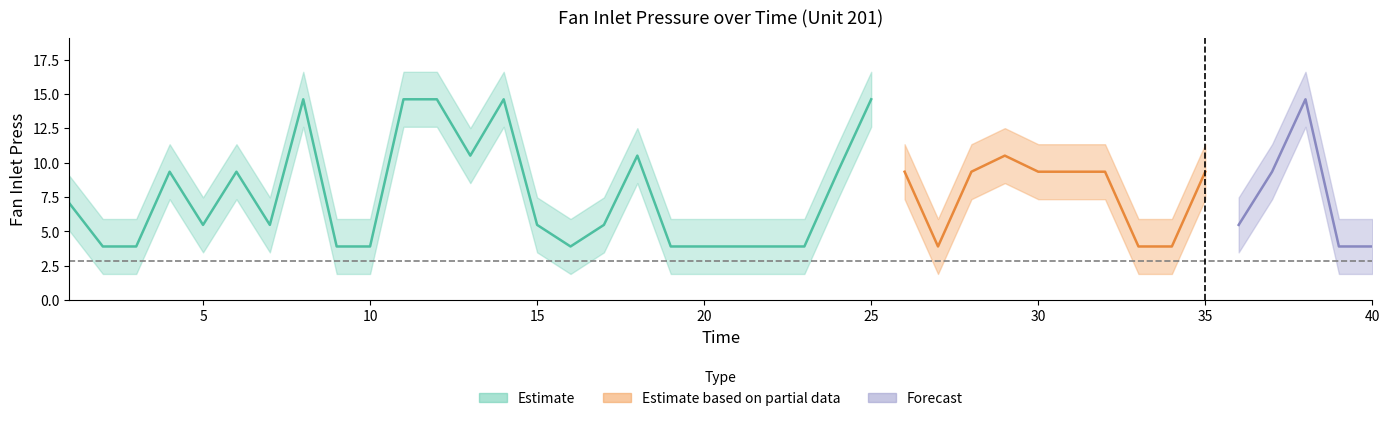

What is the minimum value for Fan Inlet Press?

3.9